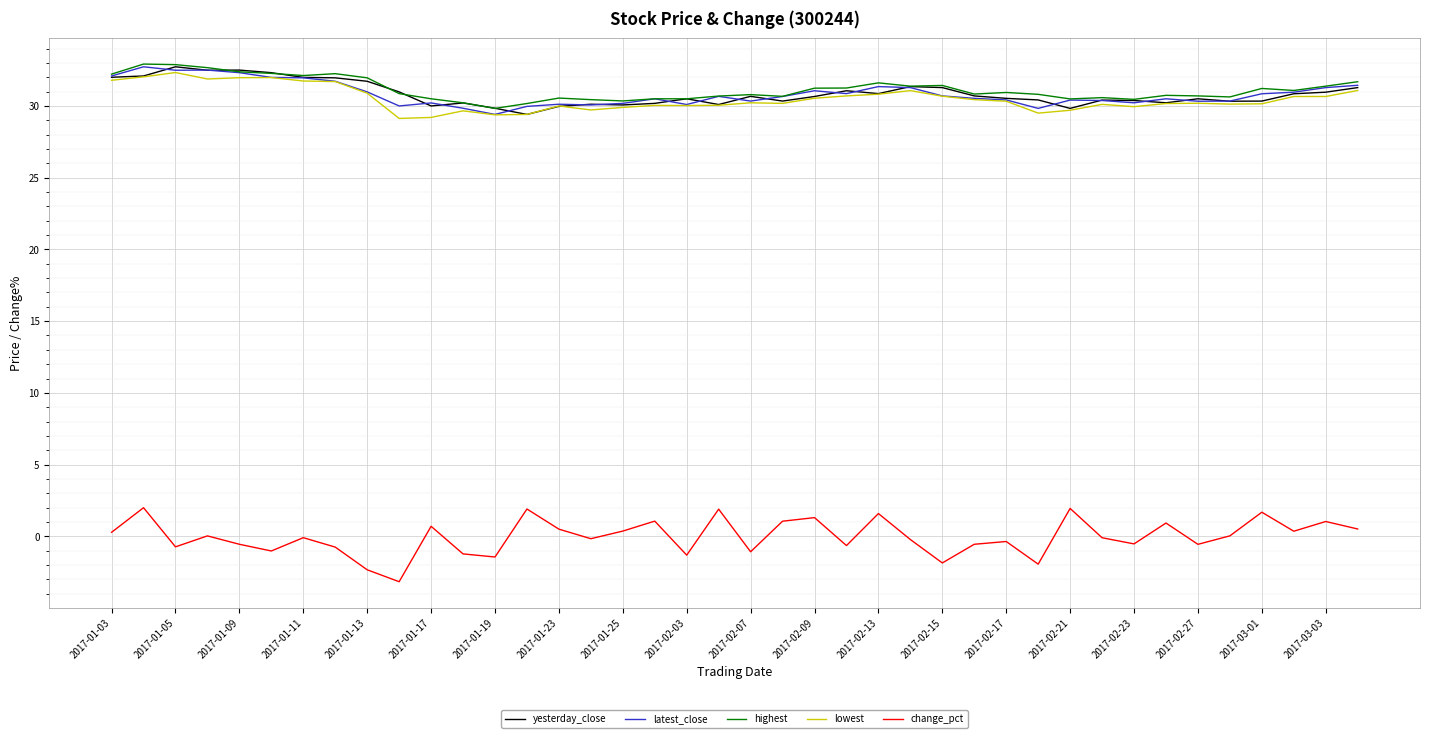

Which series has the largest range (max minus min)?

change_pct